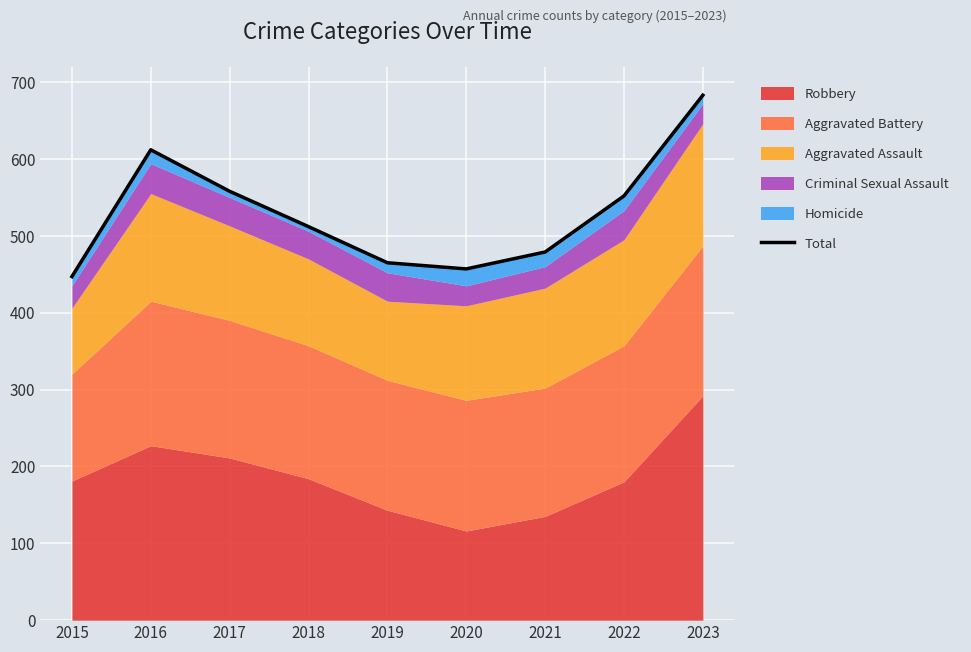

How many points are lower than both their immediate neighbors (excluding endpoints)?

1